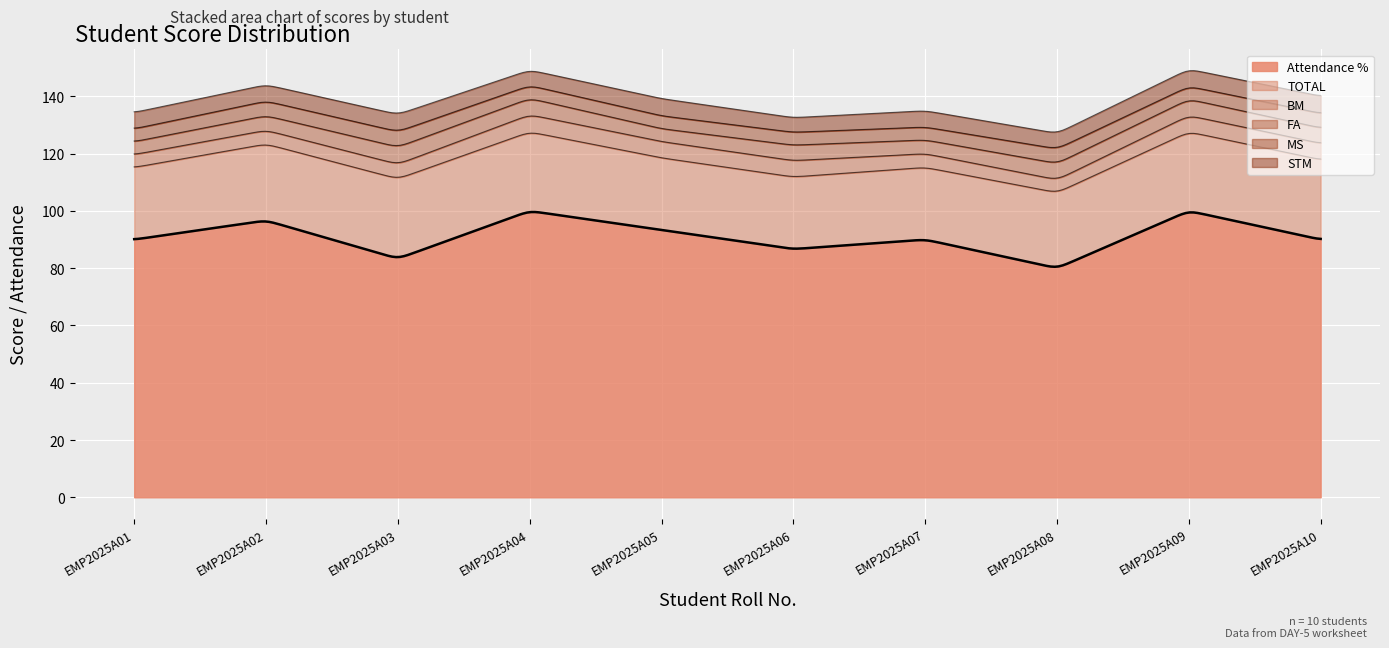

In TOTAL, how many points are higher than both neighbors (excluding endpoints)?

1